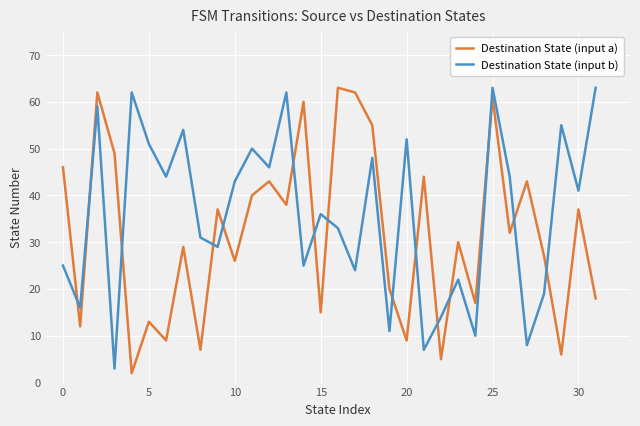

Which series has the largest total across all categories?

Destination State (input b)